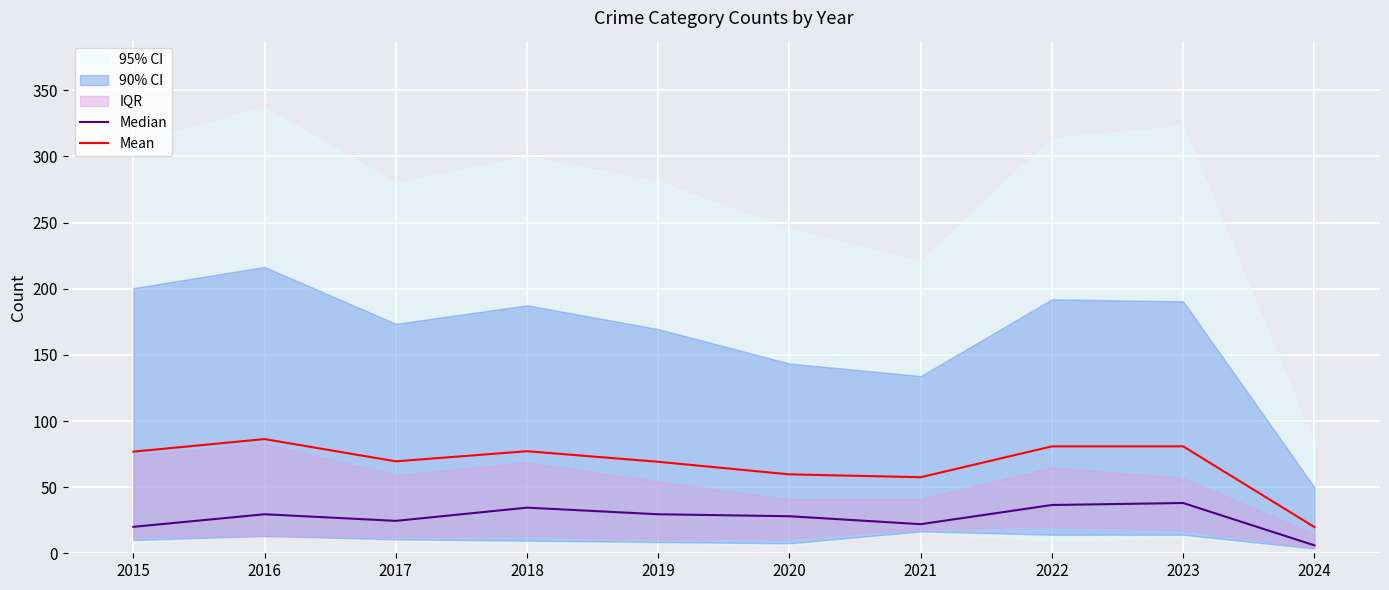

What is the highest value of the Mean series?

86.3